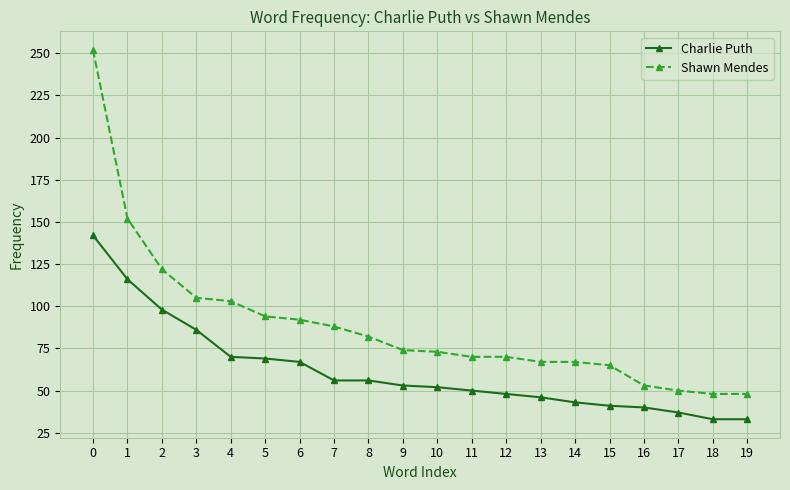

Is this an area chart (filled region under the line)?

No